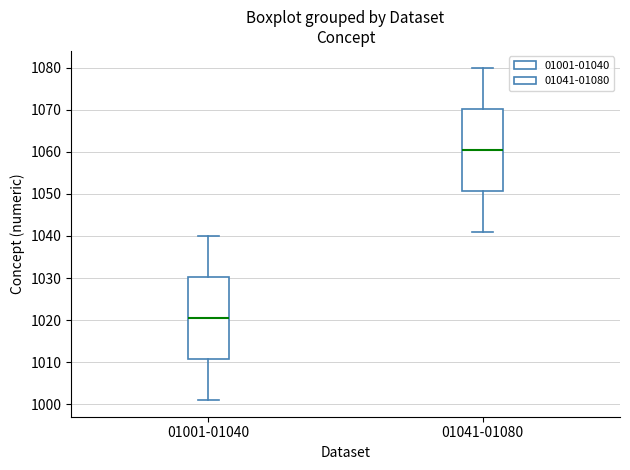

Reading left to right, transcribe this box plot: for each box, give where its median line is, the range the box spans, and where its two whiskers end, as read against the y-axis. The values are not printed on the chart, so give them approximately, as read against the axis.

01001-01040: median 1021, box 1011 to 1030, whiskers 1001 to 1040
01041-01080: median 1061, box 1051 to 1070, whiskers 1041 to 1080